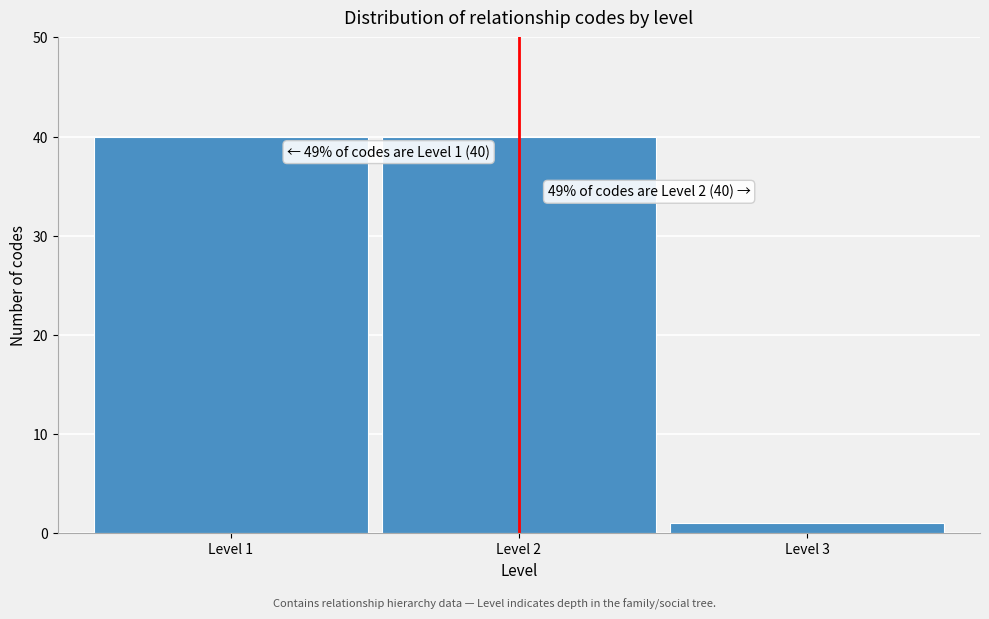

Reading left to right, what are all the values shown in this chart?

Level 1=40	Level 2=40	Level 3=1